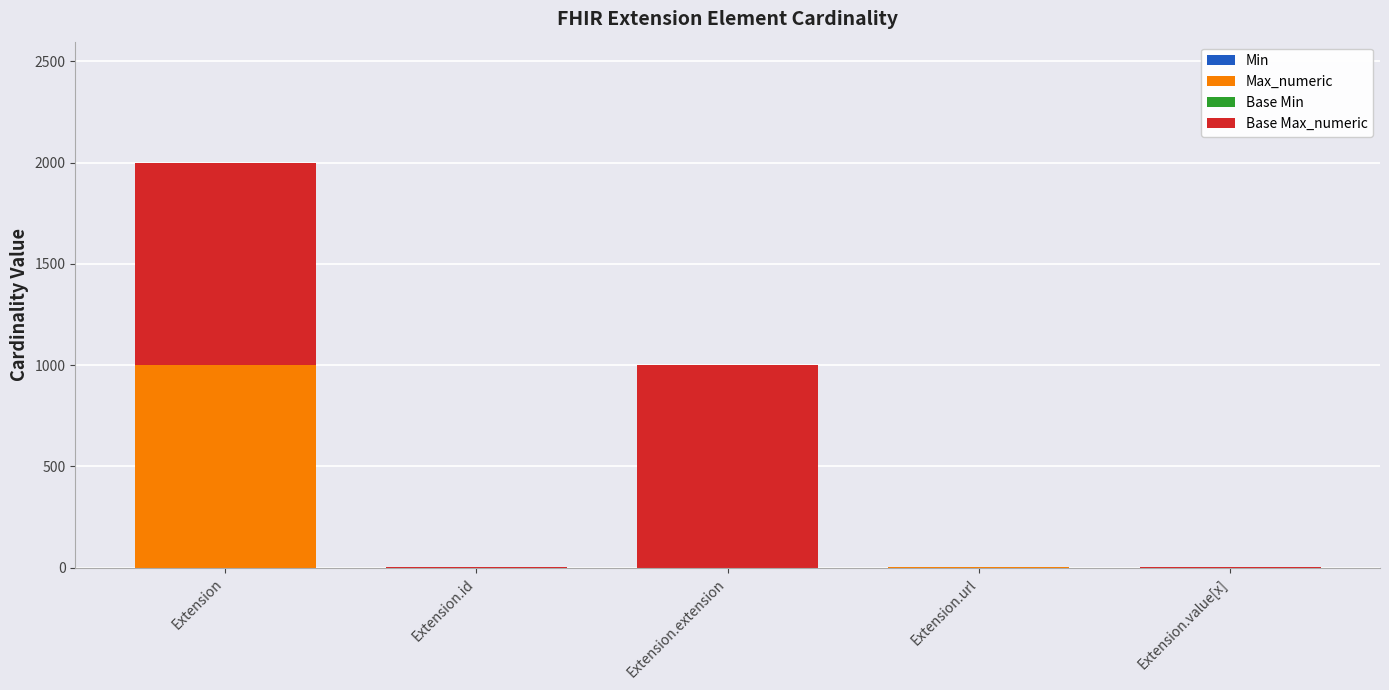

How many data points does each series have?

5